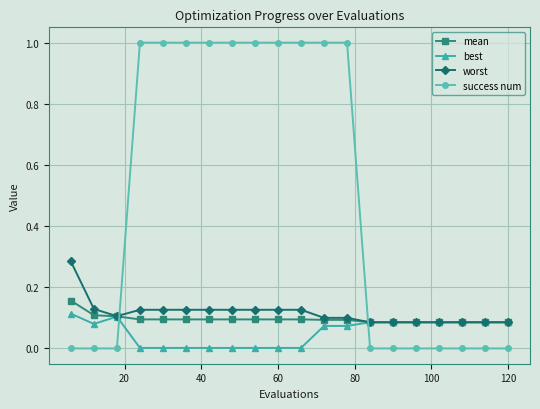

Which series has the largest total across all categories?

success num